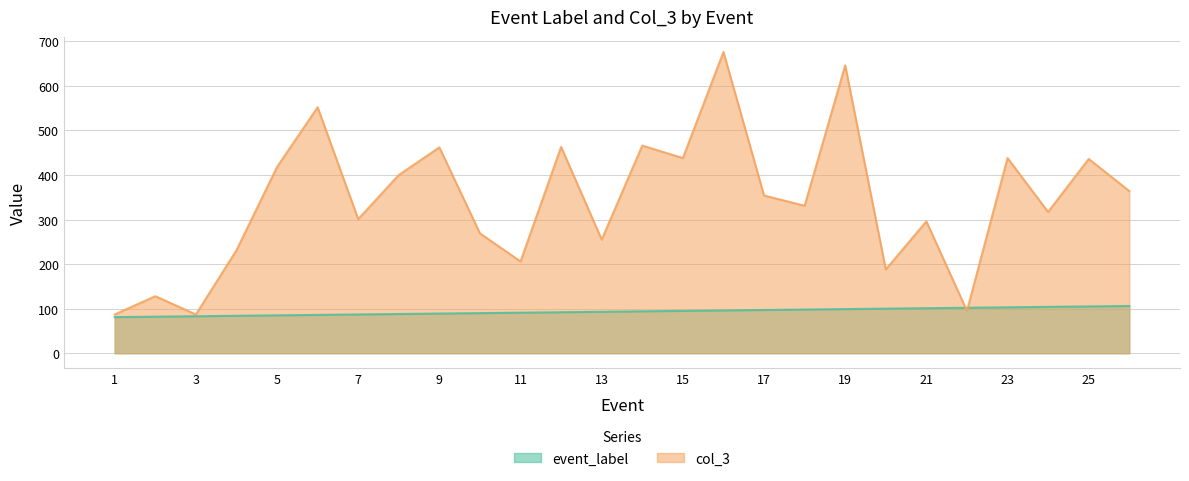

What is the total value across all series at 10?

359